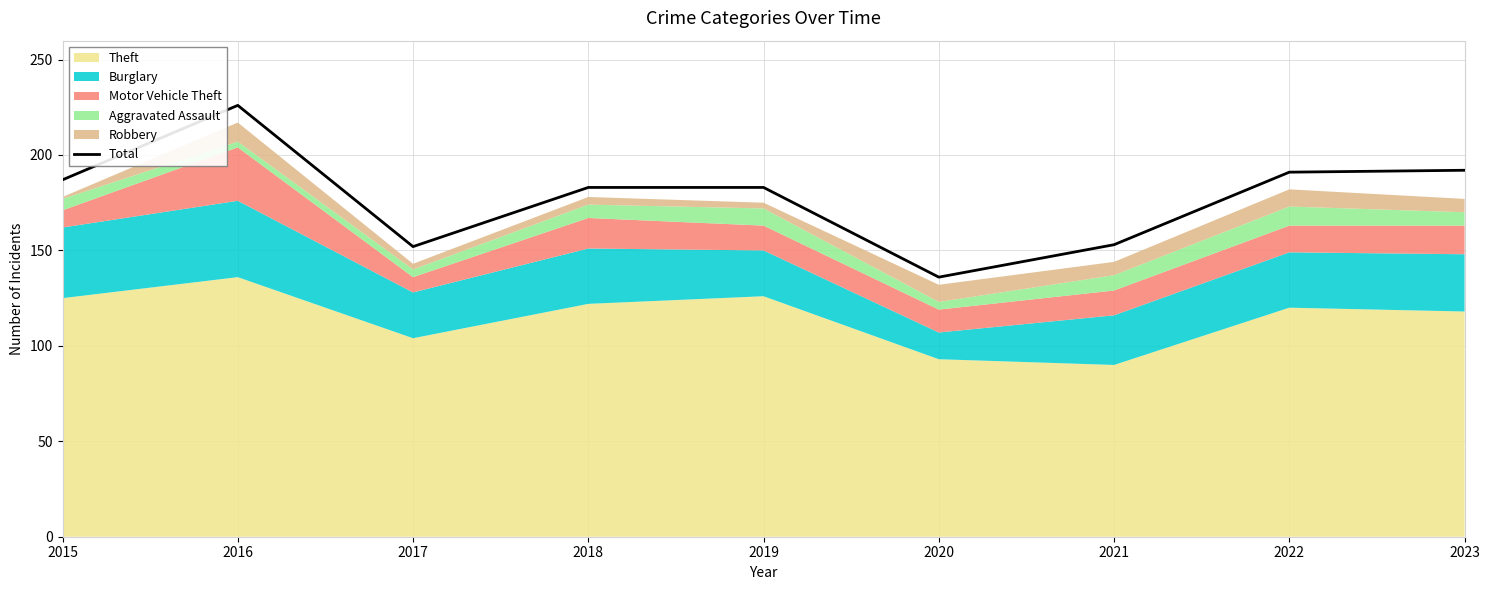

What is the smallest value displayed?

136